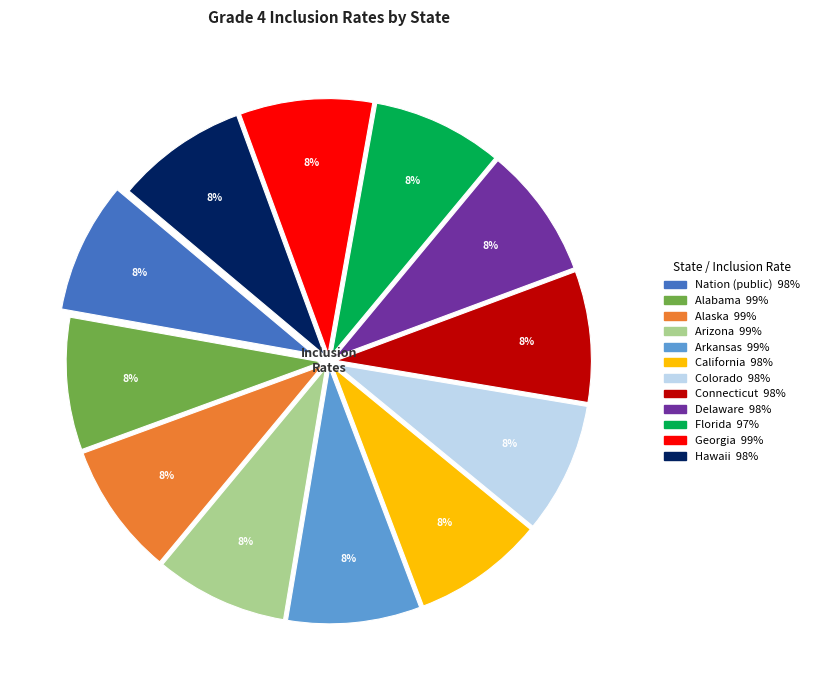

The Alabama slice represents 8% of the pie. True or false?

True